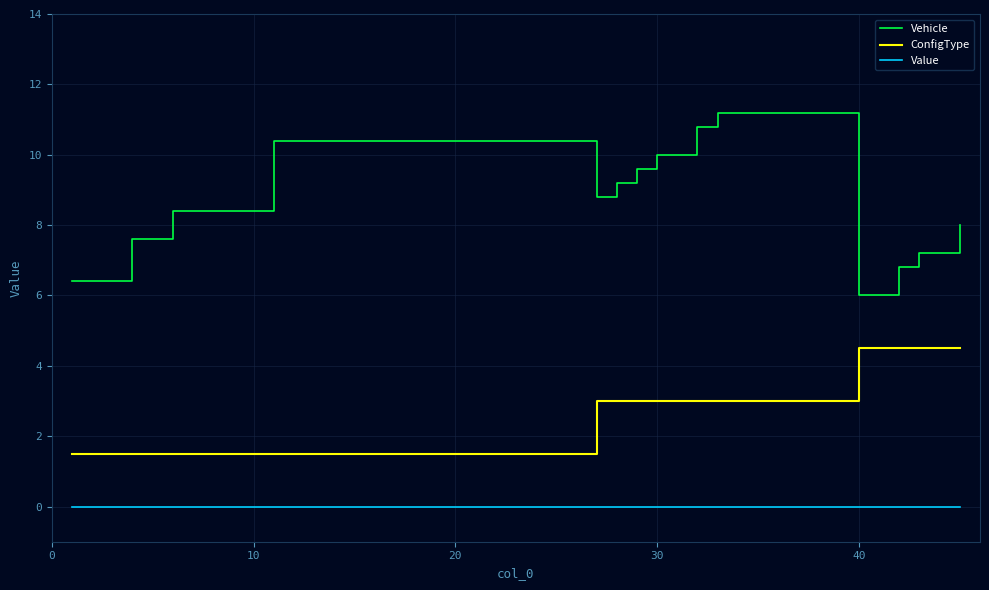

Which series has the largest total across all categories?

Vehicle